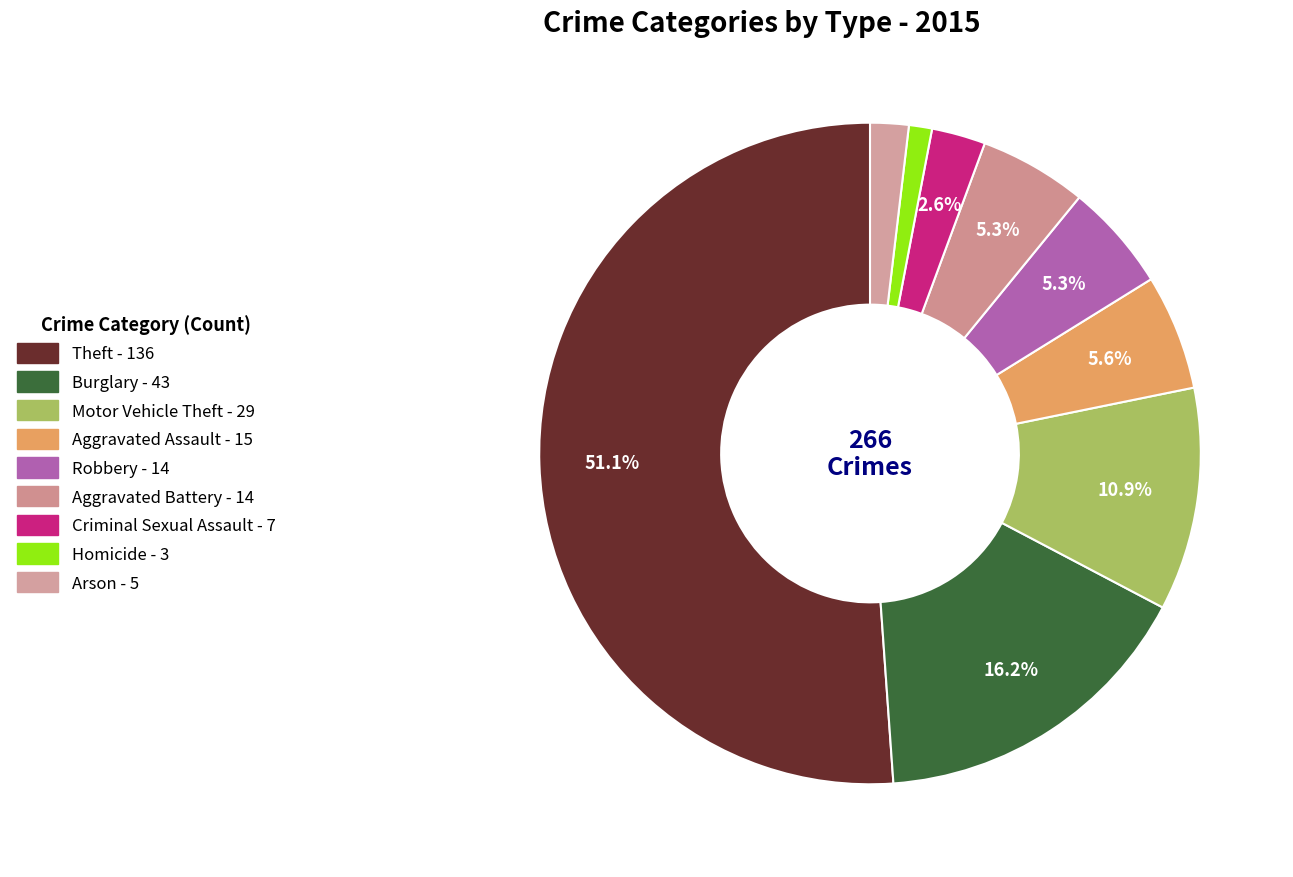

Count the number of slices in the pie.

9